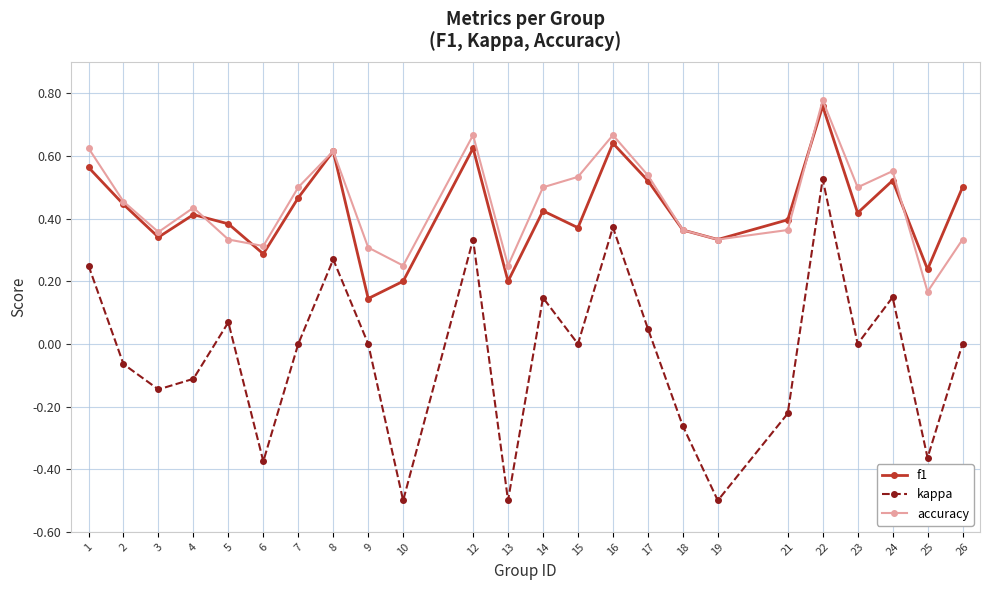

What is the sum of all f1 values?

10.2